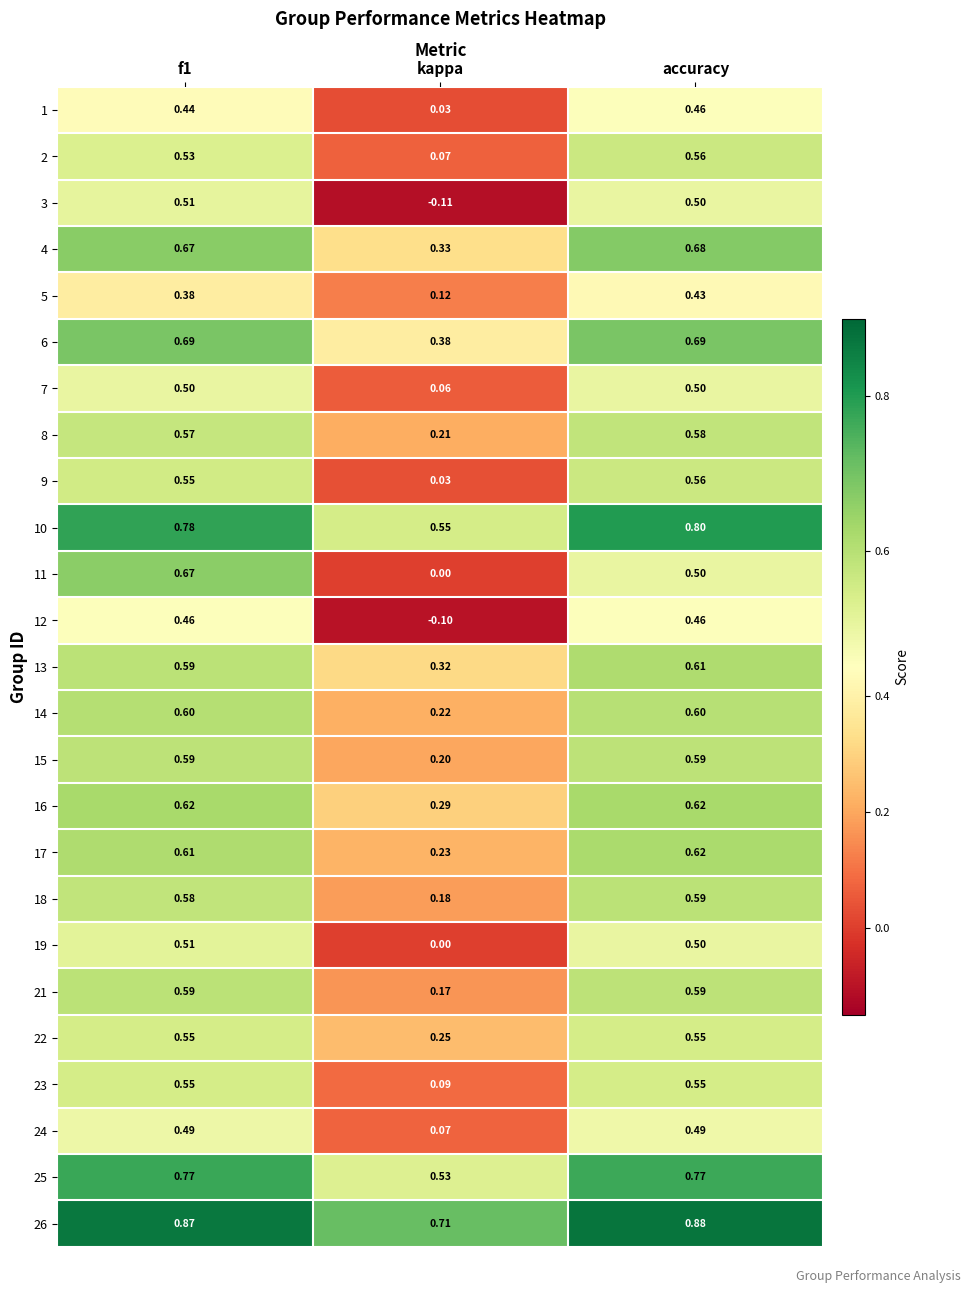

At which category is the sum across all series the highest?

accuracy